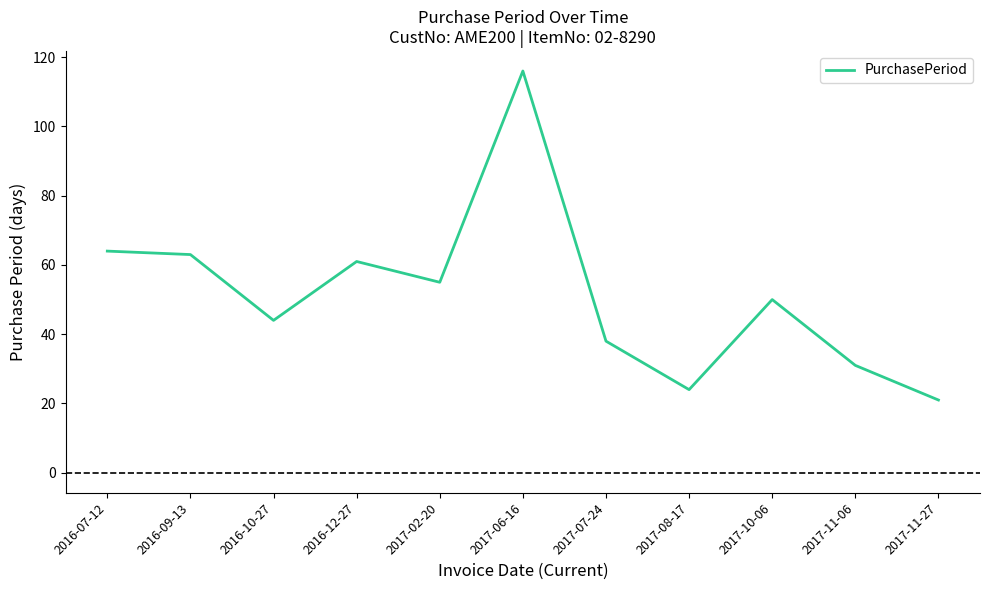

Which label corresponds to the smallest value in the chart?

2017-11-27